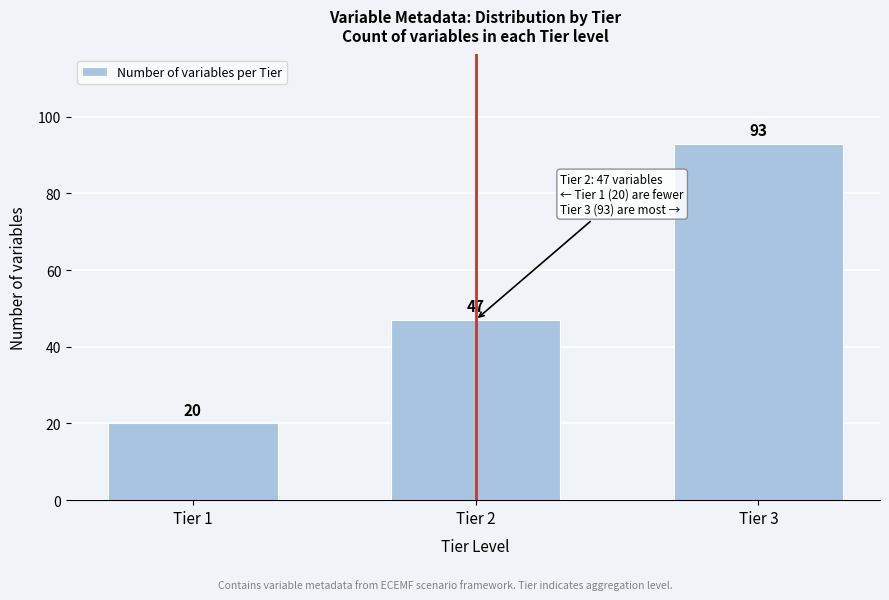

Reading left to right, what are all the values shown in this chart?

20	47	93